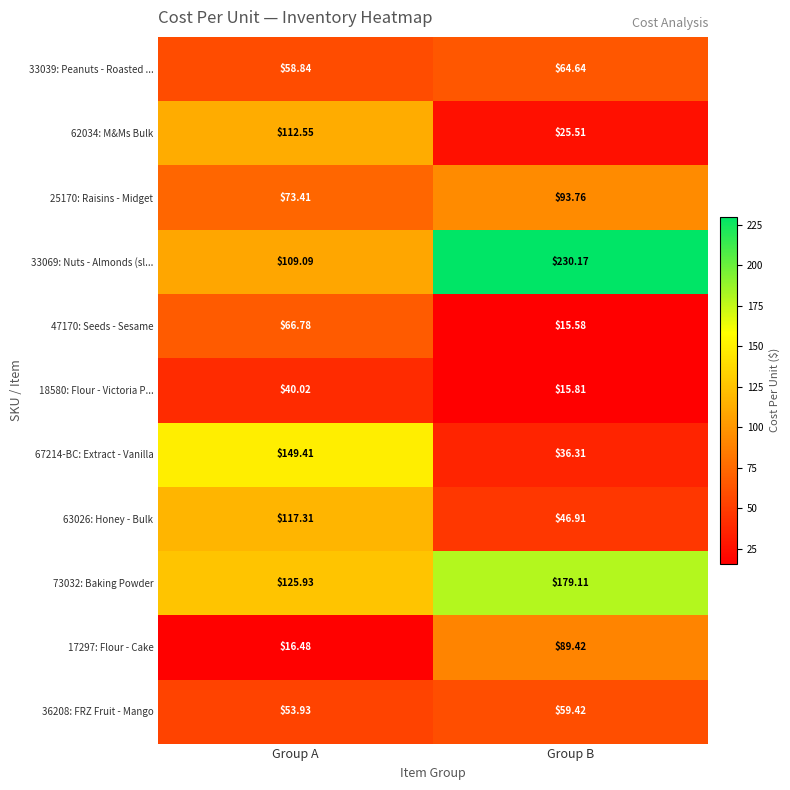

Which series has the largest total across all categories?

33069: Nuts - Almonds (sl...